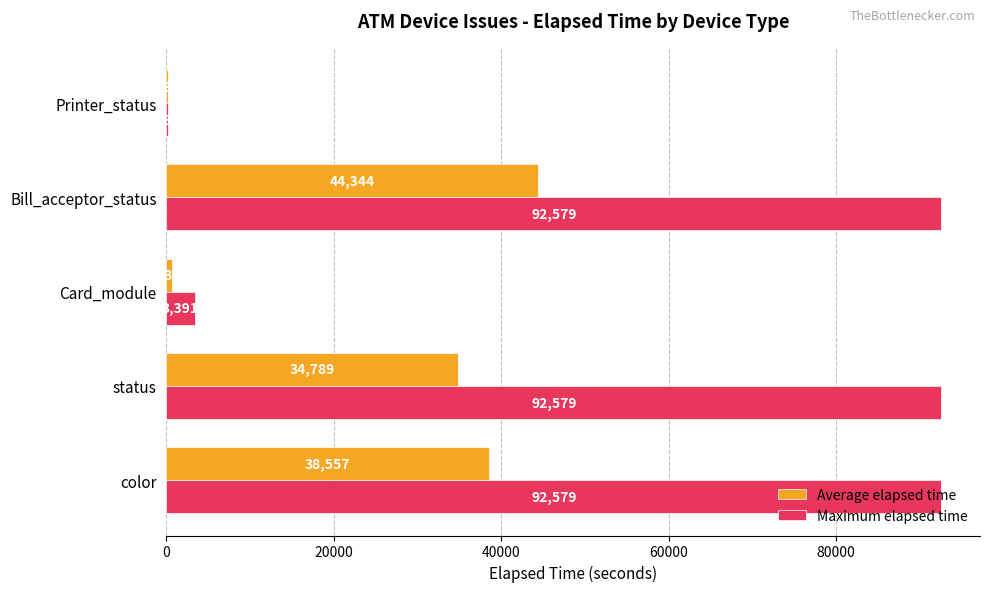

What is the sum of all Maximum elapsed time values?

281367